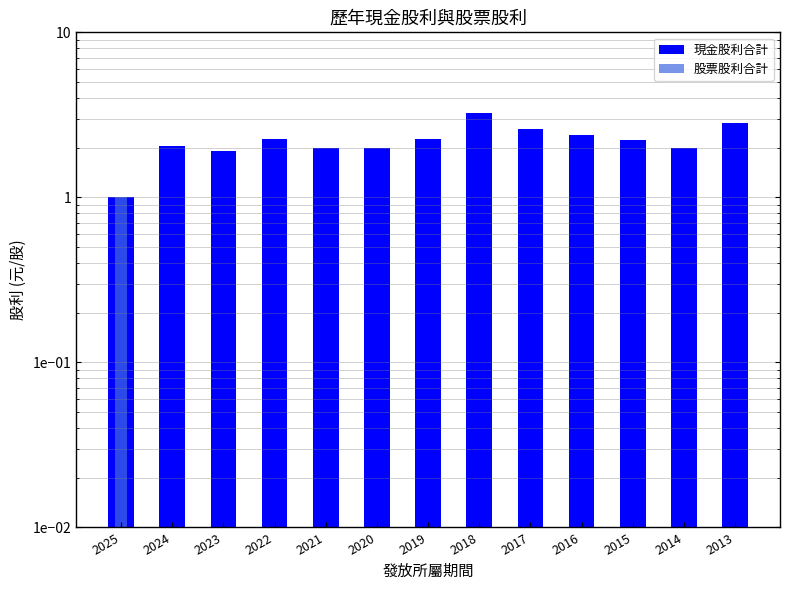

Reading right to left, extract all data points from this chart.

現金股利合計: 2013=2.8	2014=2.0	2015=2.2	2016=2.4	2017=2.6	2018=3.2	2019=2.3	2020=2.0	2021=2.0	2022=2.3	2023=1.9	2024=2.0	2025=1.0
股票股利合計: 2013=0.0	2014=0.0	2015=0.0	2016=0.0	2017=0.0	2018=0.0	2019=0.0	2020=0.0	2021=0.0	2022=0.0	2023=0.0	2024=0.0	2025=1.0